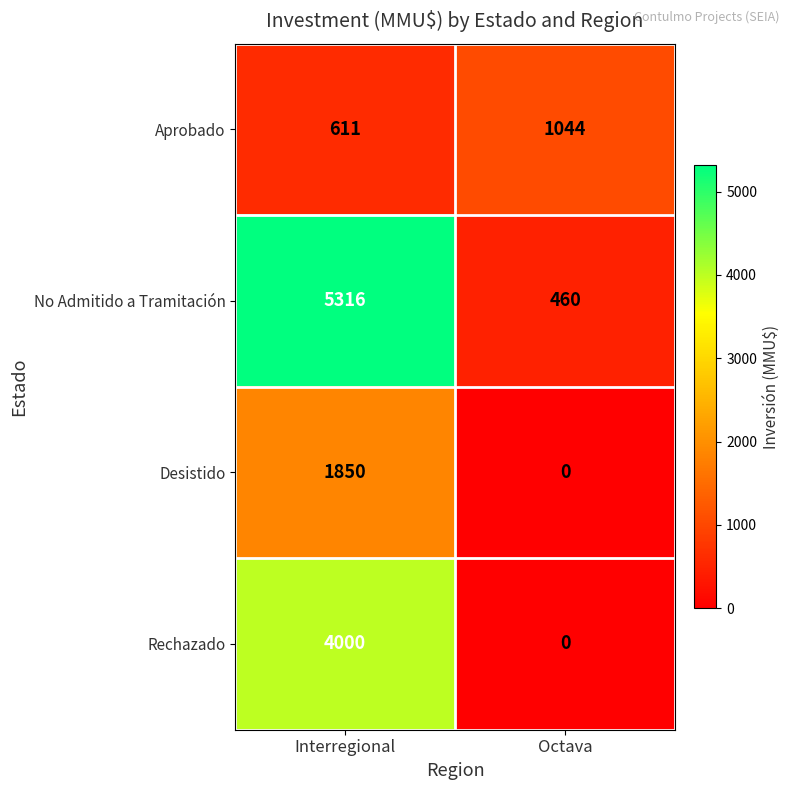

Which series has the largest range (max minus min)?

No Admitido a Tramitación